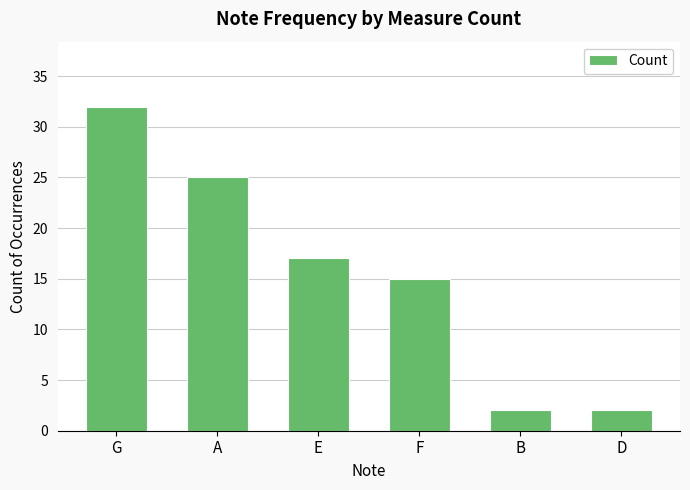

What is the sum of the values at F and E?

32